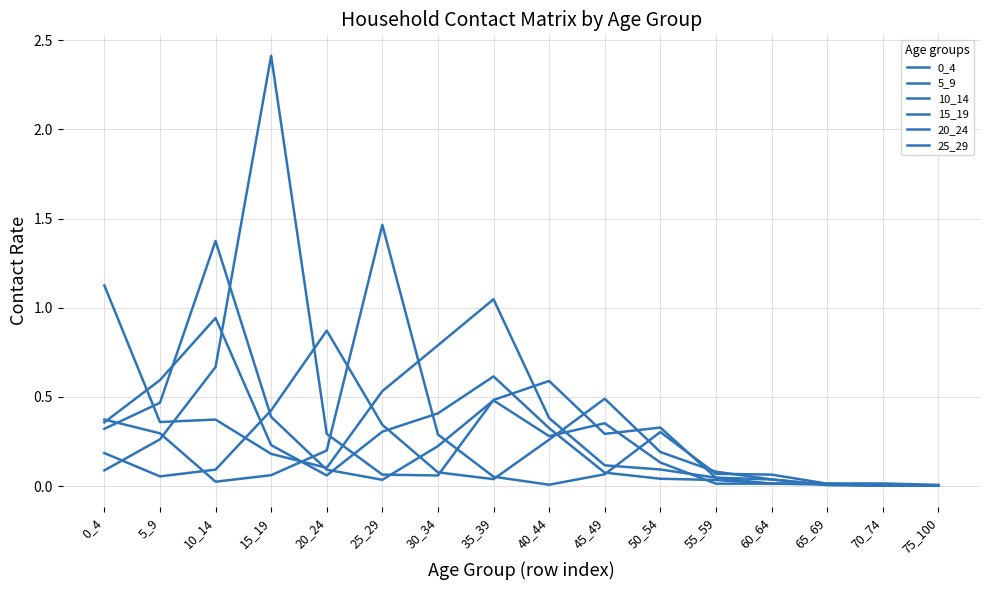

What is the spread (max minus min) of values at 5_9?

0.5